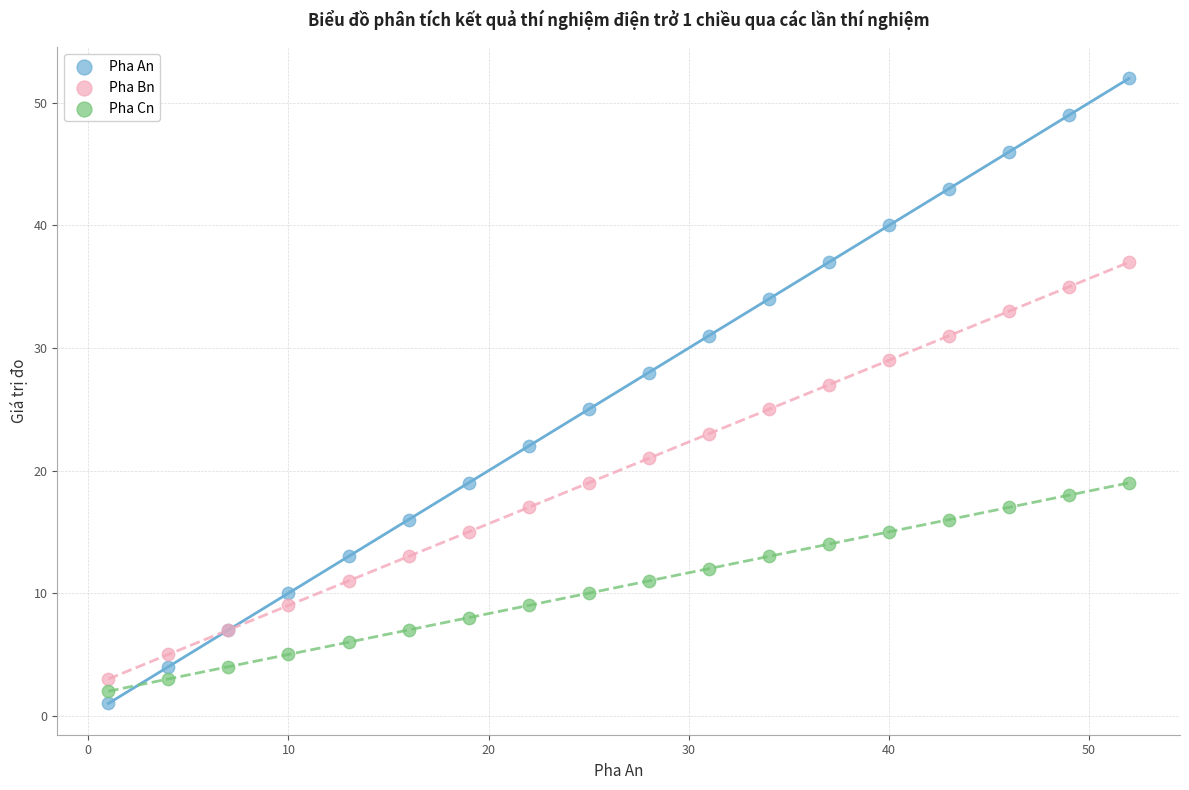

Which series reaches the minimum Y coordinate?

Pha An